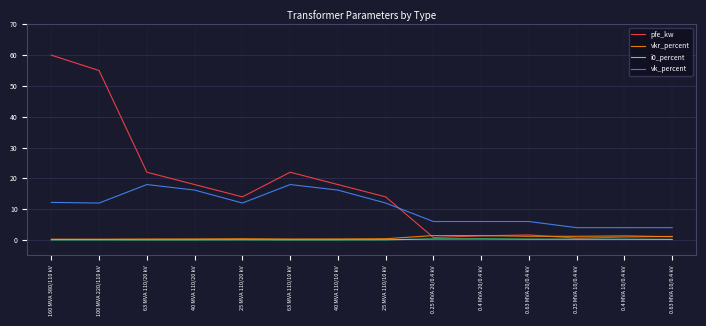

Which series changed the most between 25 MVA 110/10 kV and 0.25 MVA 10/0.4 kV?

pfe_kw